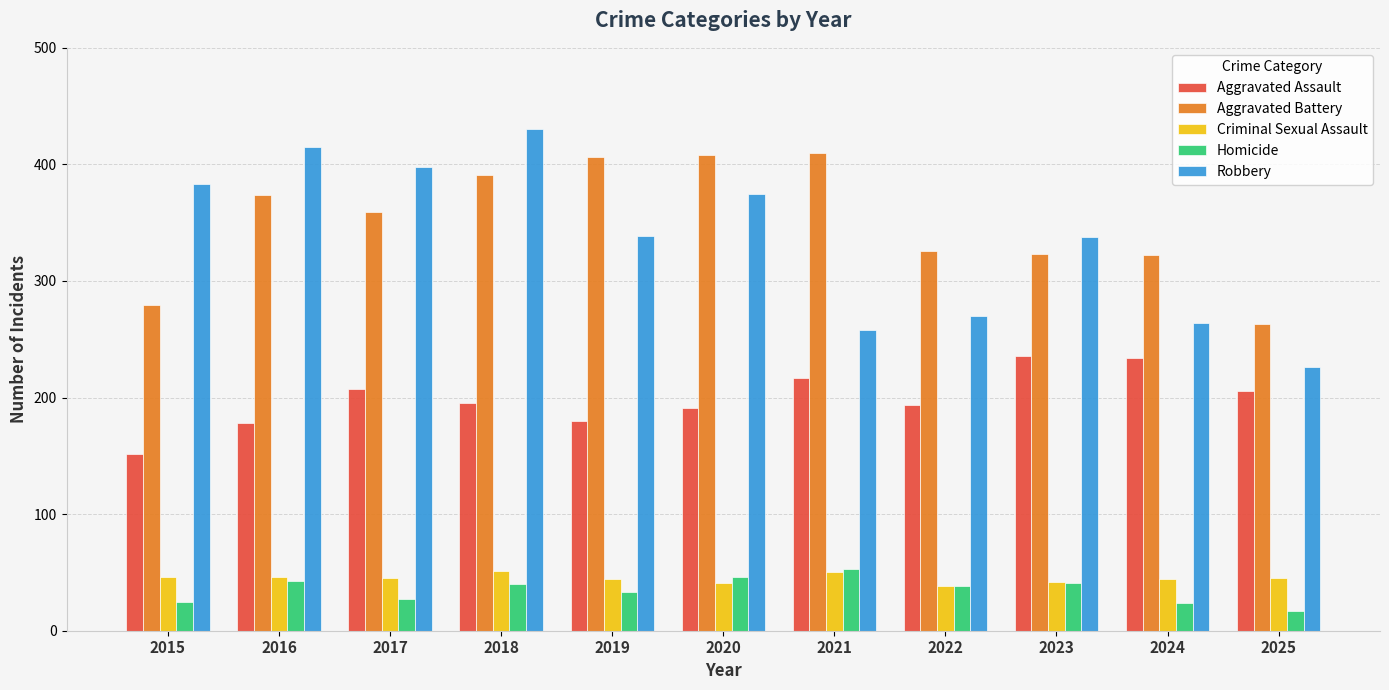

What are all the series names shown in the legend?

Aggravated Assault, Aggravated Battery, Criminal Sexual Assault, Homicide, Robbery